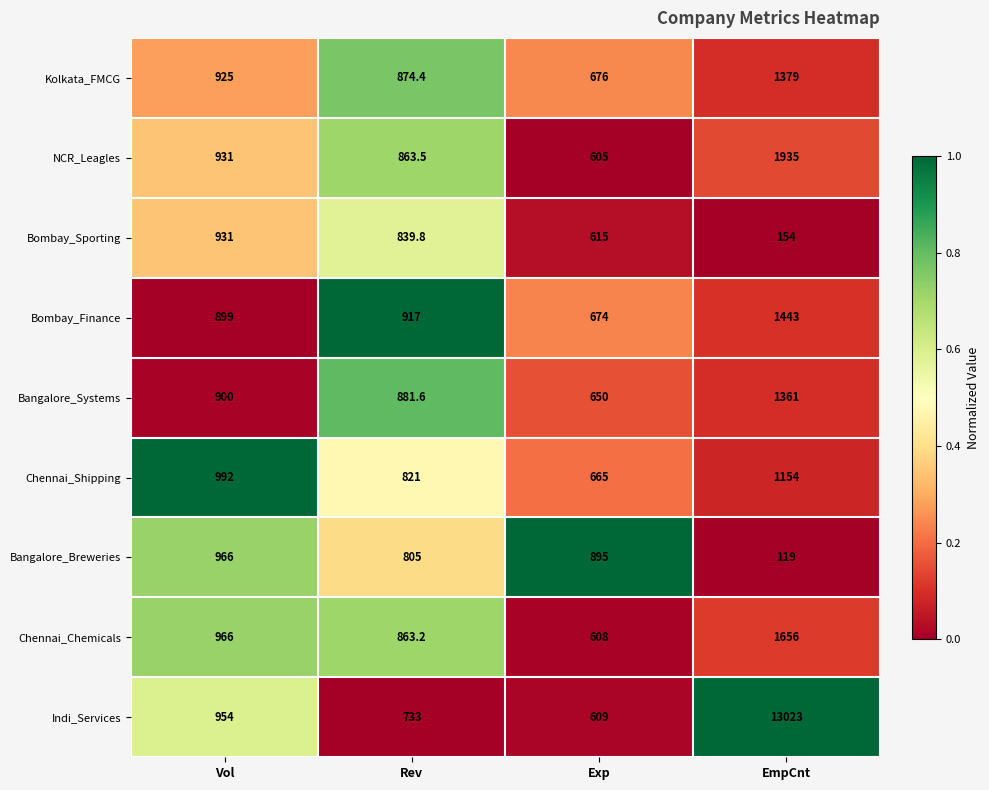

At Exp, list the series in order from smallest to largest.

NCR_Leagles, Chennai_Chemicals, Indi_Services, Bombay_Sporting, Bangalore_Systems, Chennai_Shipping, Bombay_Finance, Kolkata_FMCG, Bangalore_Breweries